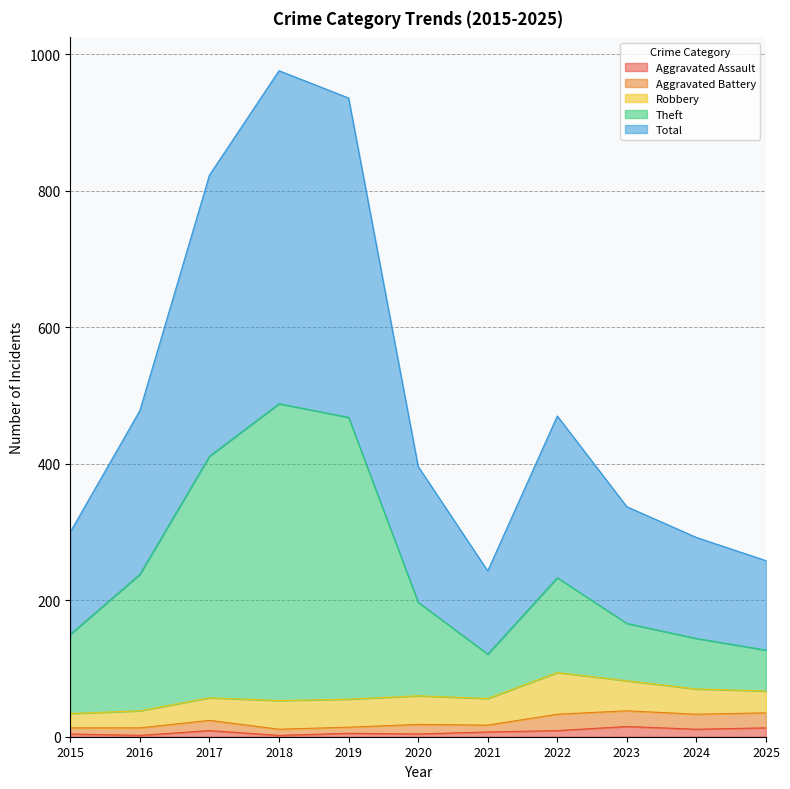

Is it true that Aggravated Assault equals 11 at 2024?

True